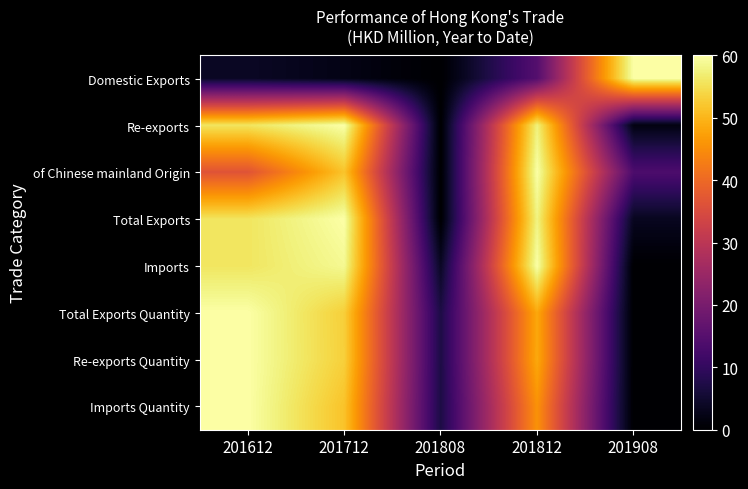

How many data points does each series have?

5